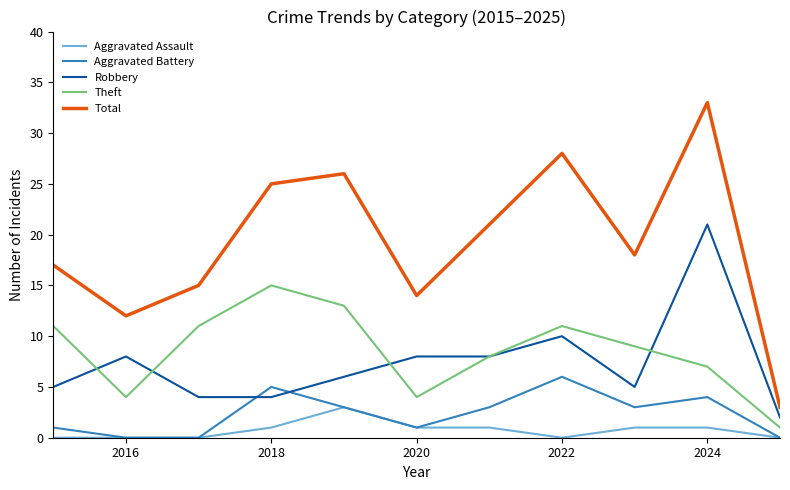

Reading left to right, transcribe all the data shown in this chart.

Aggravated Assault: 0	0	0	1	3	1	1	0	1	1	0
Aggravated Battery: 1	0	0	5	3	1	3	6	3	4	0
Robbery: 5	8	4	4	6	8	8	10	5	21	2
Theft: 11	4	11	15	13	4	8	11	9	7	1
Total: 17	12	15	25	26	14	21	28	18	33	3